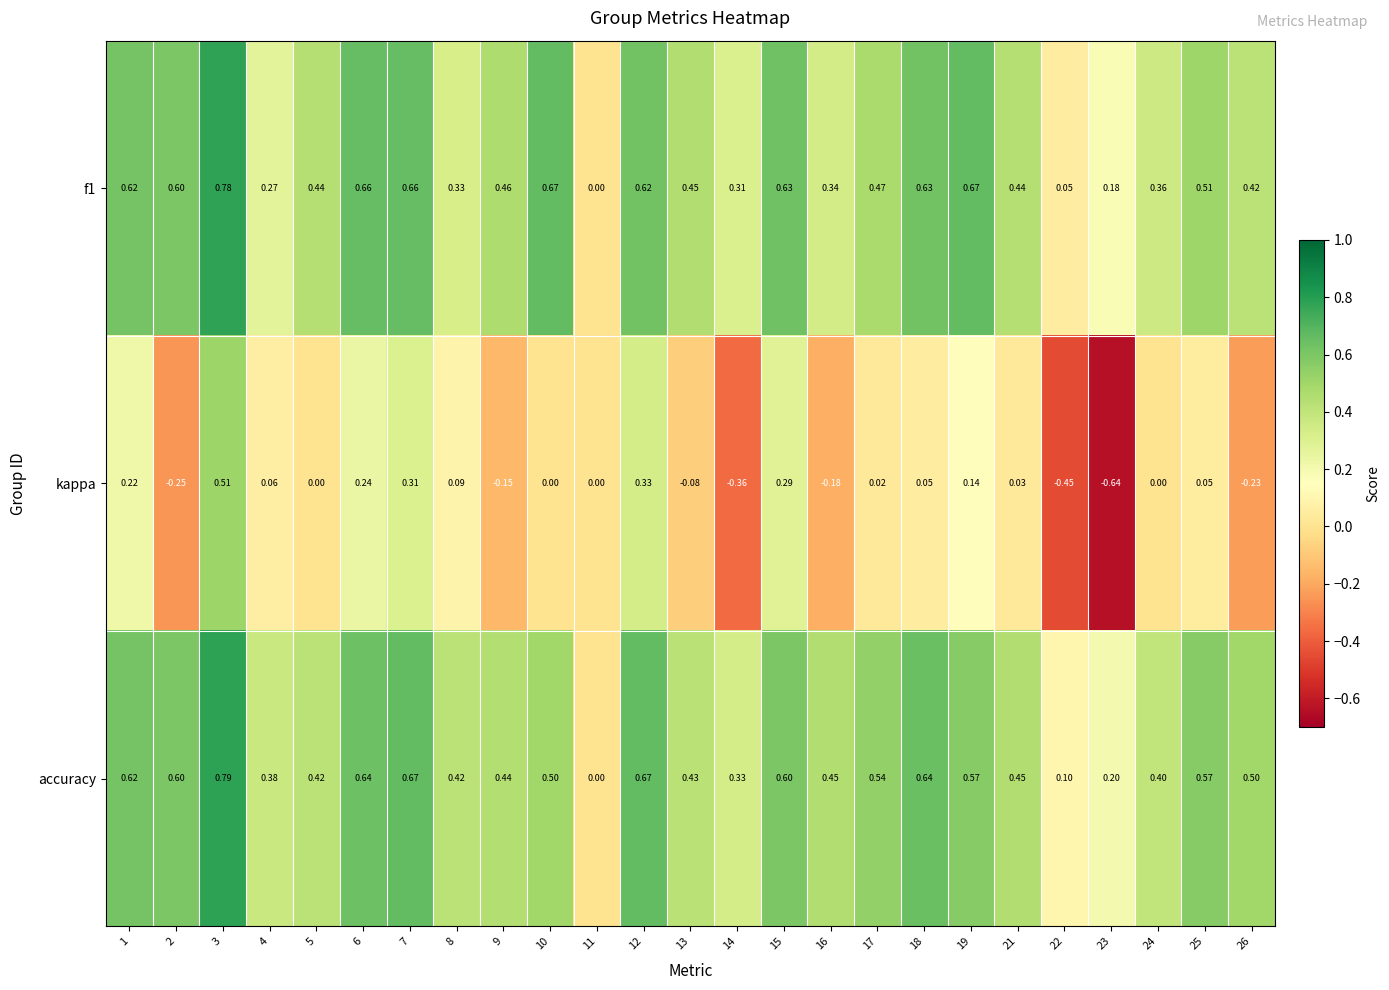

Is the value of f1 at 11 greater than the value of accuracy at 25?

No